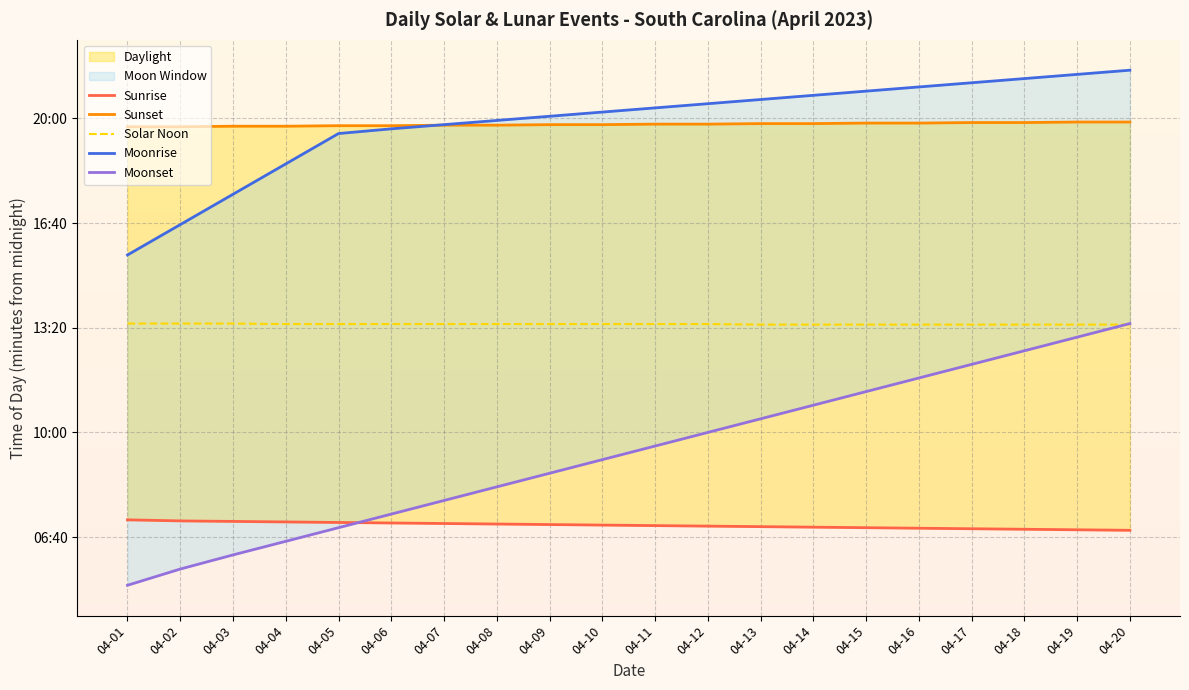

After their last crossing, which series has the higher values: Sunset or Moonrise?

Moonrise